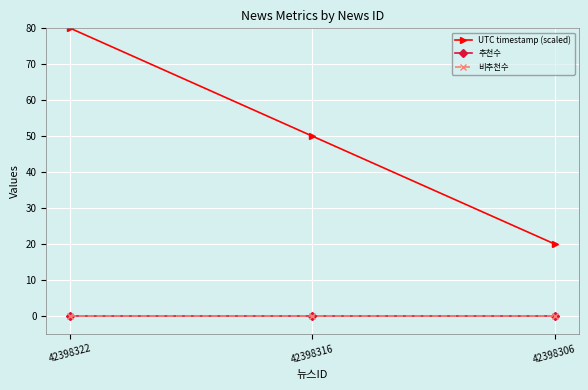

Does the chart have visible grid lines?

Yes